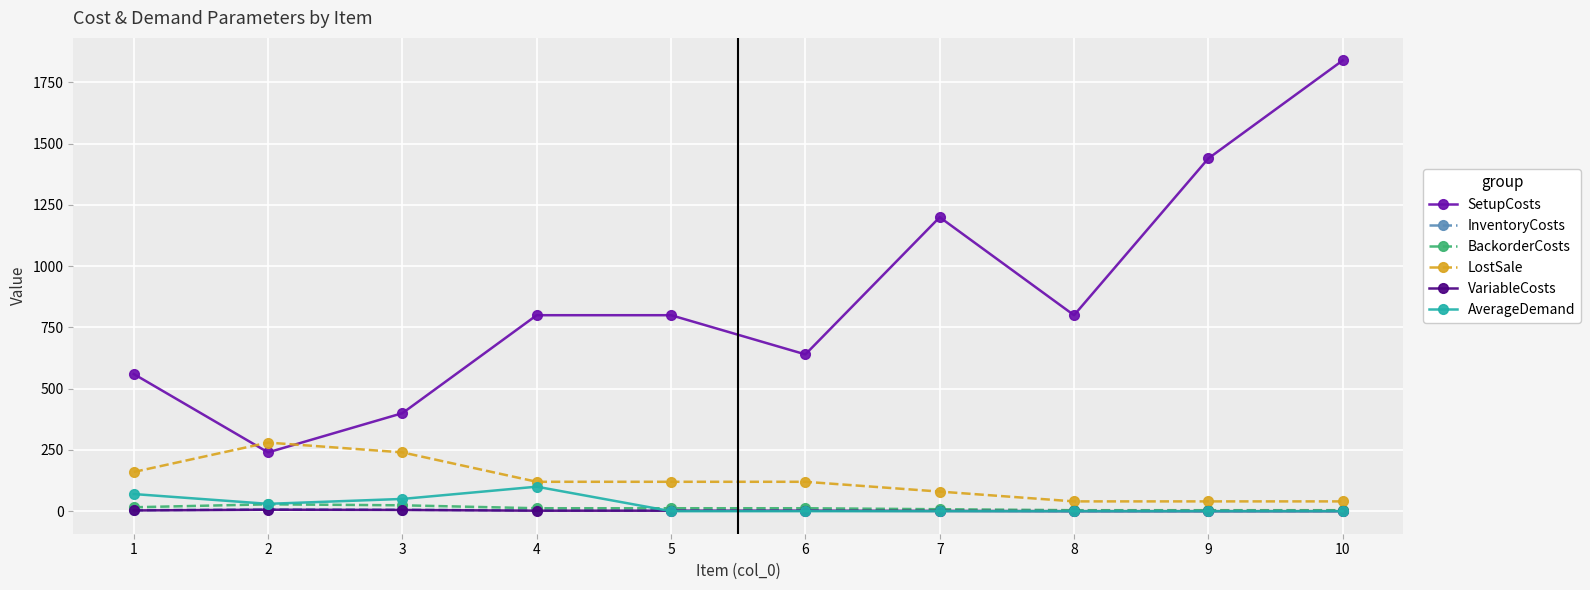

What value does the LostSale series have at 7, to the nearest 10?

80